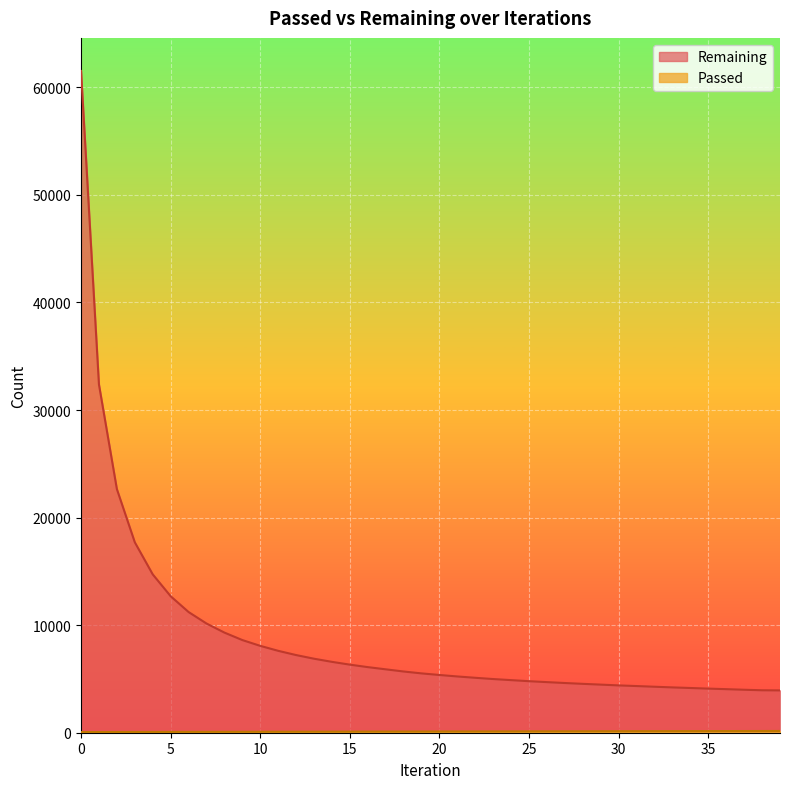

True or false: Passed has a value of 64 at 1.

True